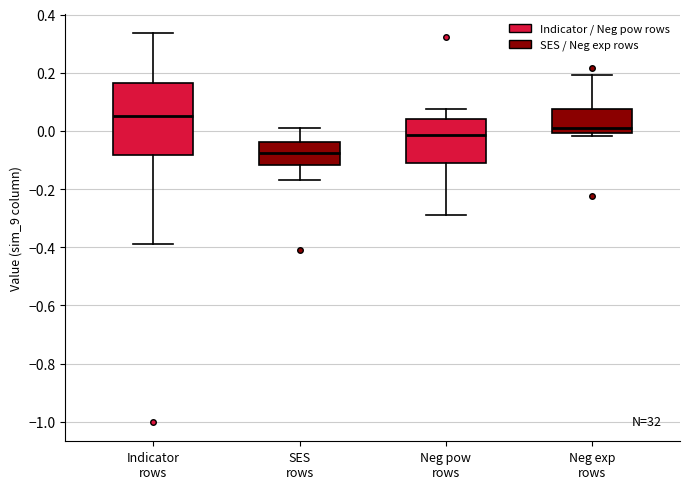

Reading left to right, transcribe this box plot: for each box, give where its median line is, the range the box spans, and where its two whiskers end, as read against the y-axis. The values are not printed on the chart, so give them approximately, as read against the axis.

Indicator rows: median 0.06, box -0.08 to 0.16, whiskers -0.38 to 0.34
SES rows: median -0.08, box -0.12 to -0.04, whiskers -0.16 to 0.02
Neg pow rows: median -0.02, box -0.10 to 0.04, whiskers -0.28 to 0.08
Neg exp rows: median 0.02, box 0.00 to 0.08, whiskers -0.02 to 0.20